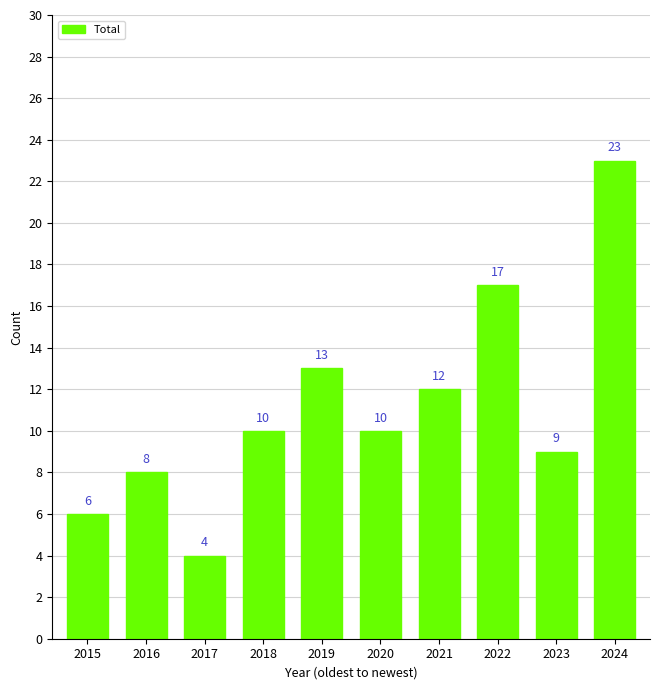

How many data points are less than 10?

4